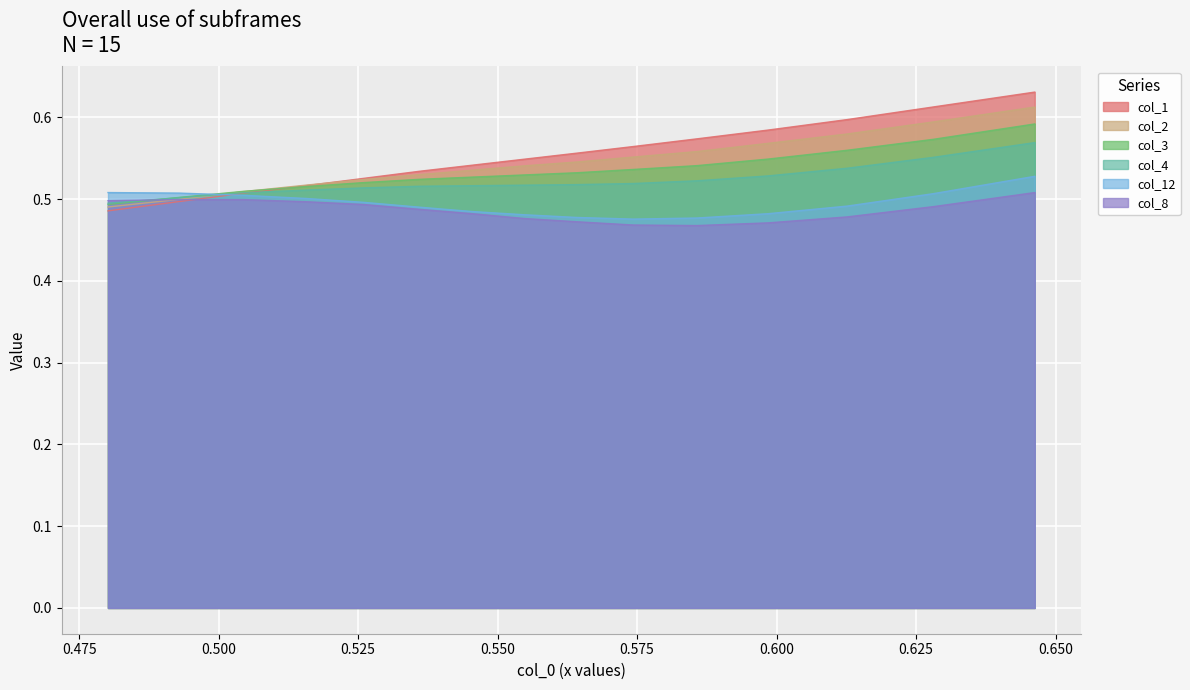

Which series has the widest spread of values?

col_1